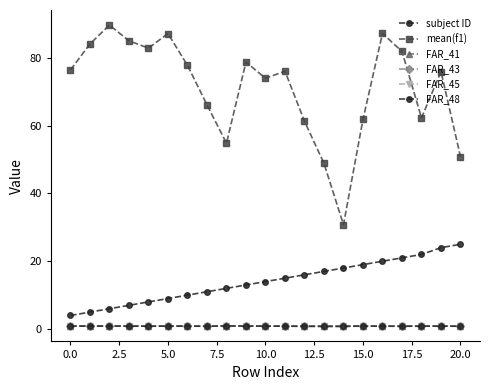

Where is mean(f1) nearest to the value 60?

12